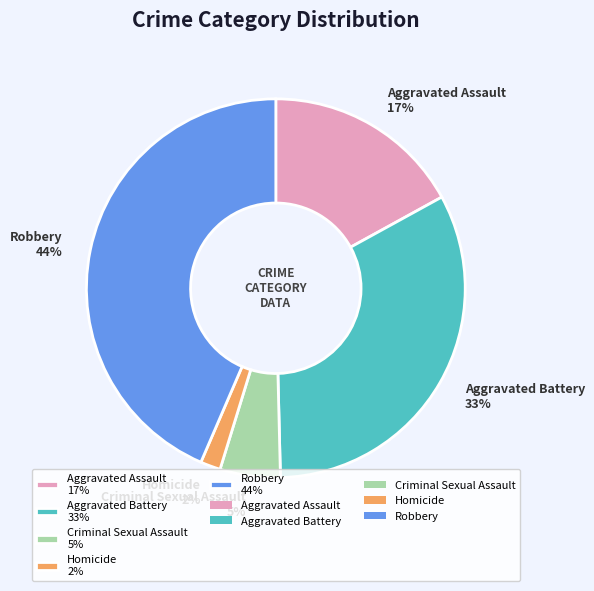

Which category has the biggest portion of the pie?

Robbery